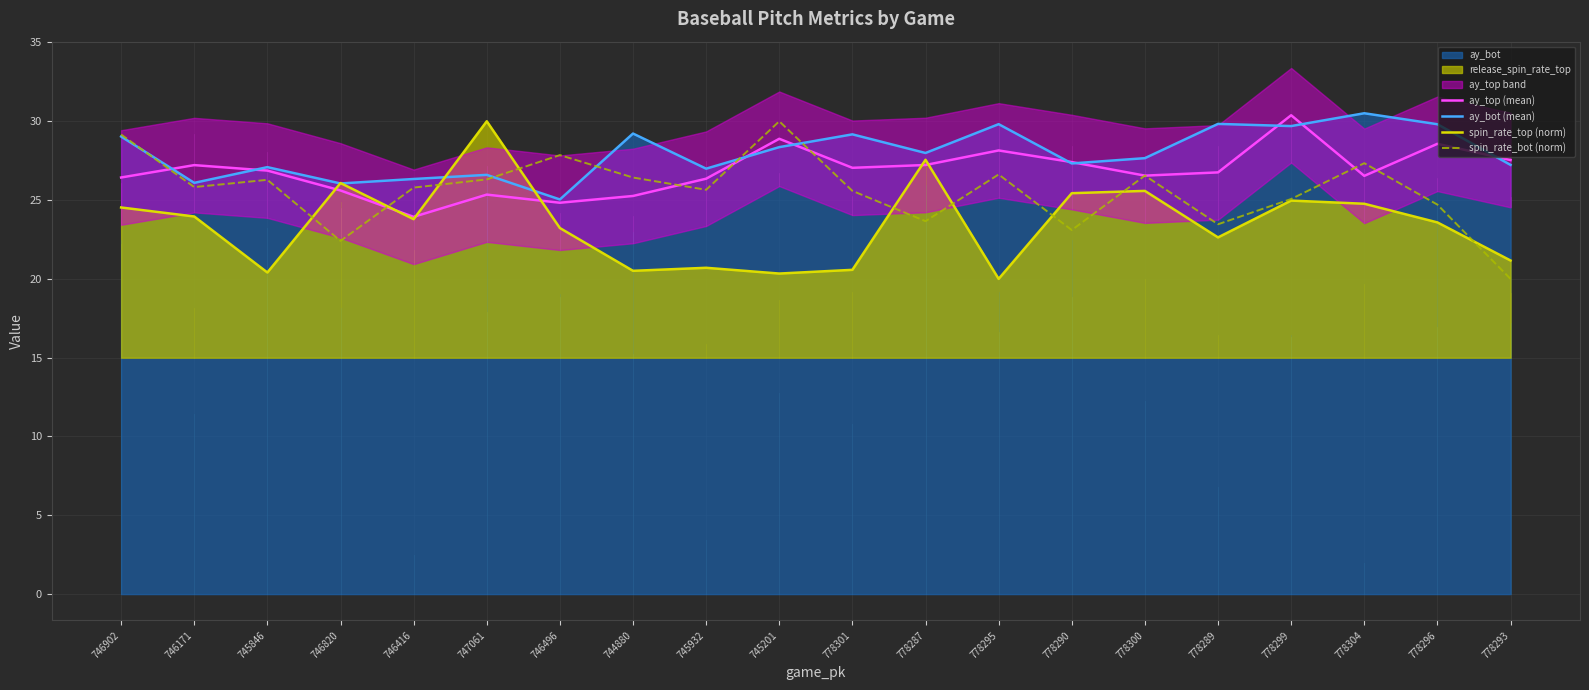

Which series has the largest total across all categories?

ay_bot (mean)